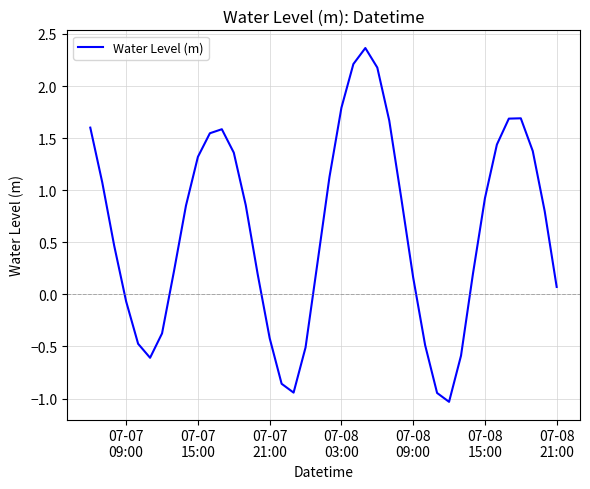

What is the greatest value displayed?

2.4